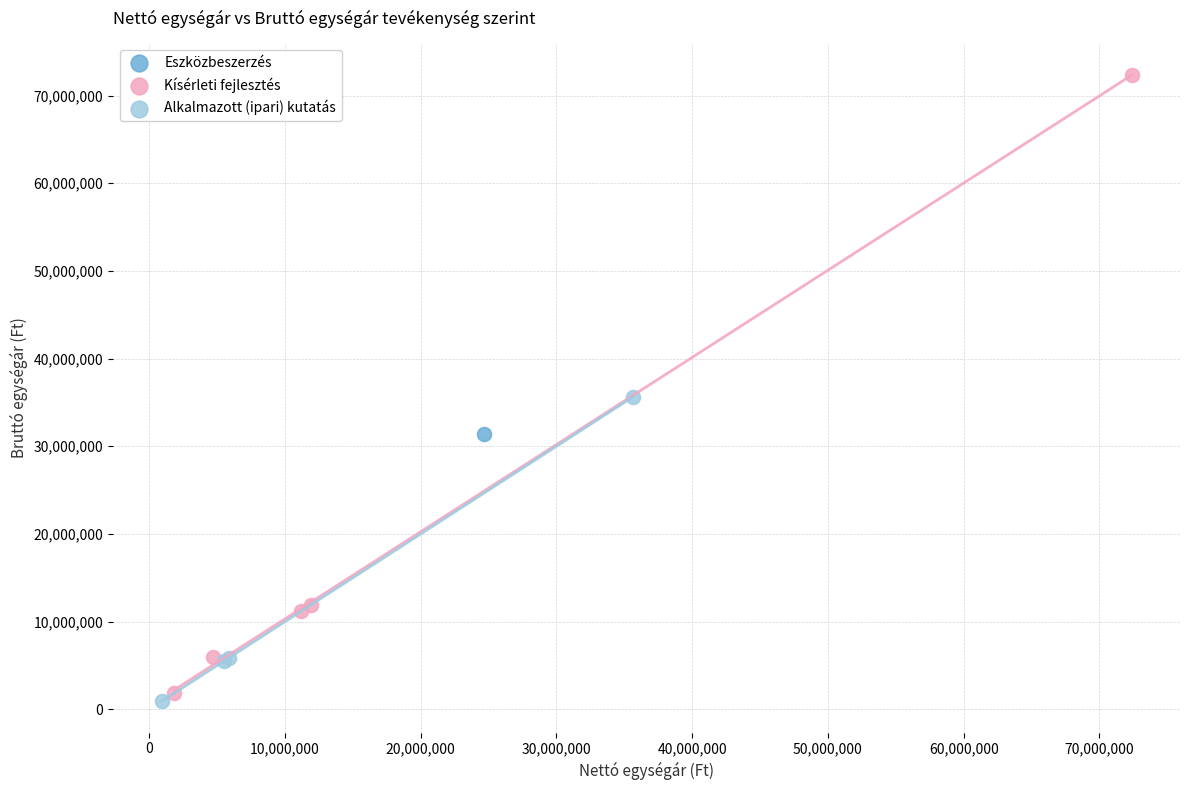

Which series reaches the maximum Y coordinate?

Kísérleti fejlesztés